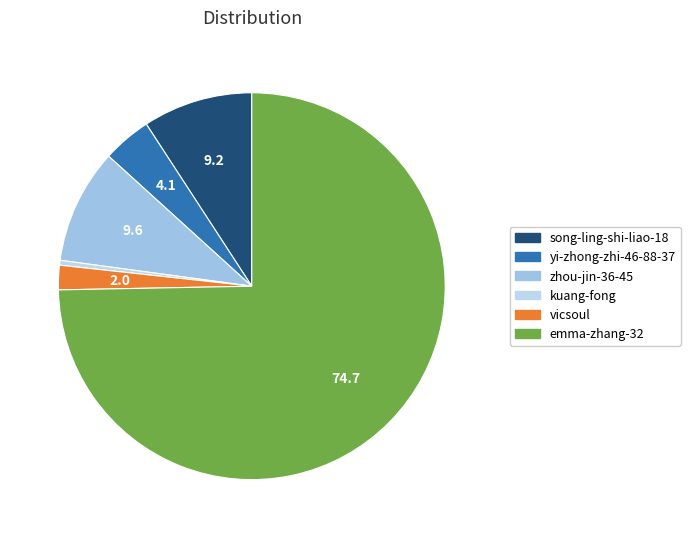

Approximately how many times larger is the value at kuang-fong compared to vicsoul?

0.2